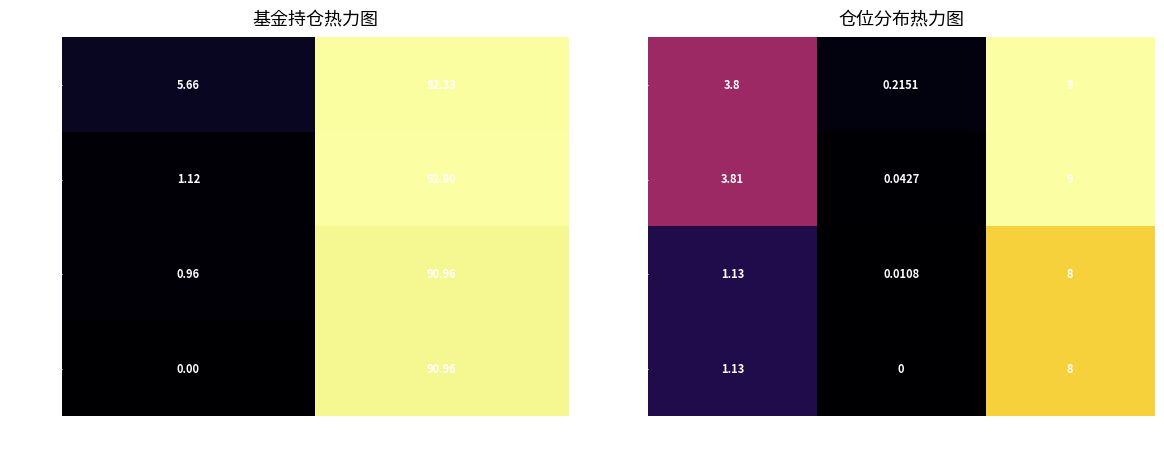

The value of 003717 at 仓位排名 is 3.5. True or false?

False